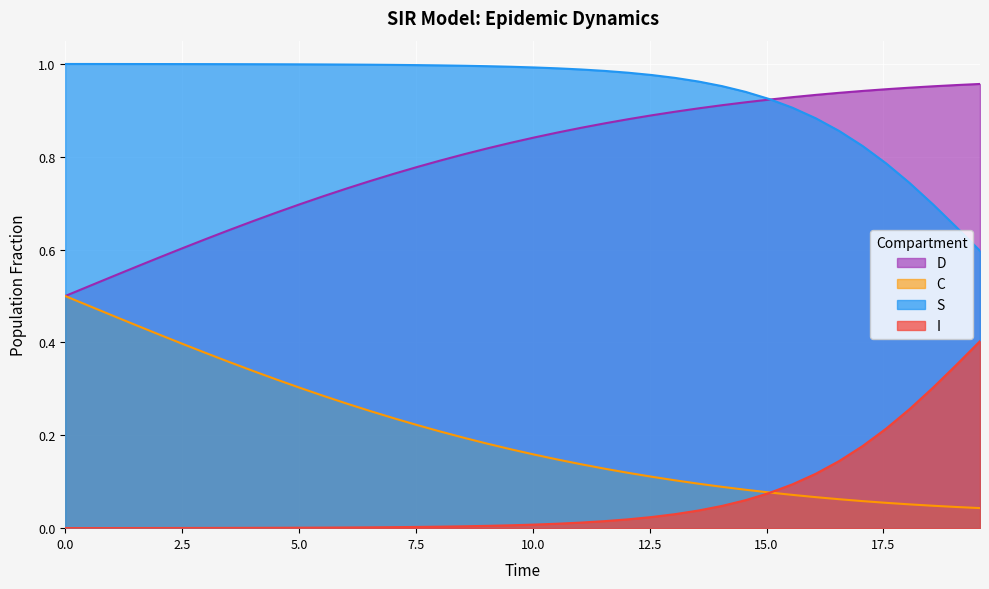

What are all the series names shown in the legend?

D, C, S, I